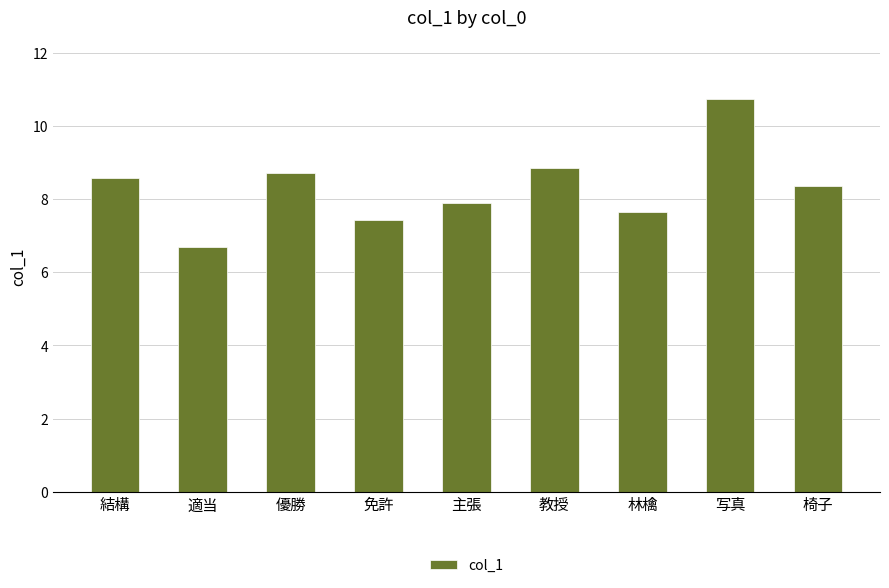

What is the change in value from 主張 to 林檎?

-0.3